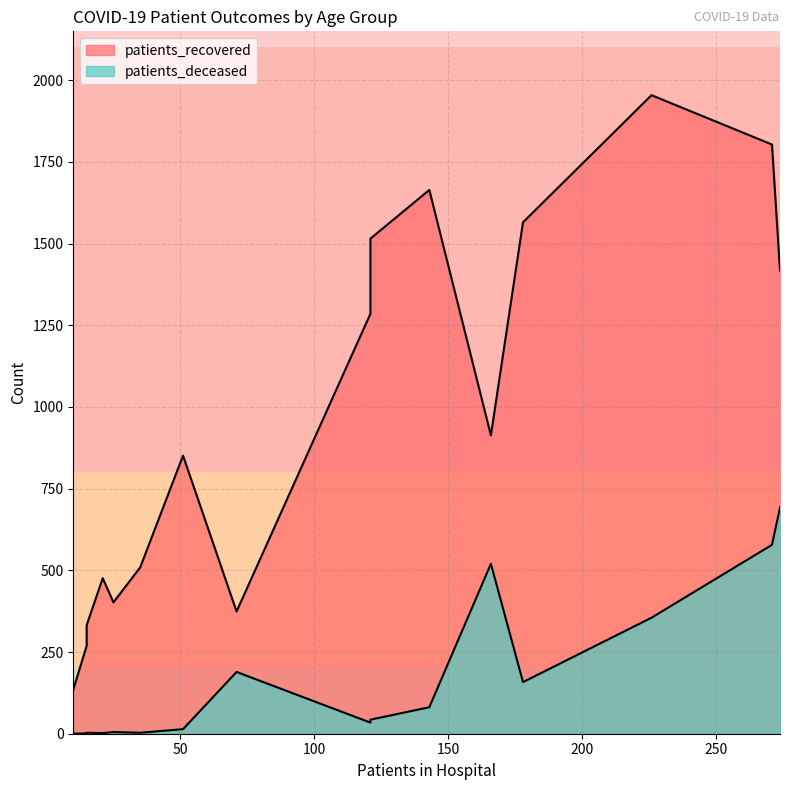

What are all the series names shown in the legend?

patients_recovered, patients_deceased